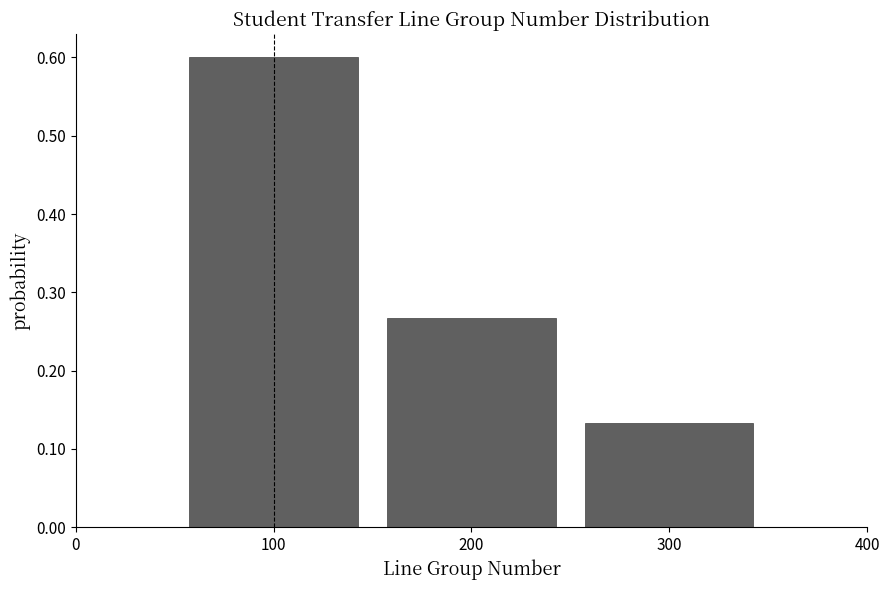

Reading left to right, list every bar in this chart as the range it spans on the x-axis followed by its height. The values are not printed on the chart, so give them approximately, as read against the axis.

50 to 150: 0.60
150 to 250: 0.27
250 to 350: 0.13